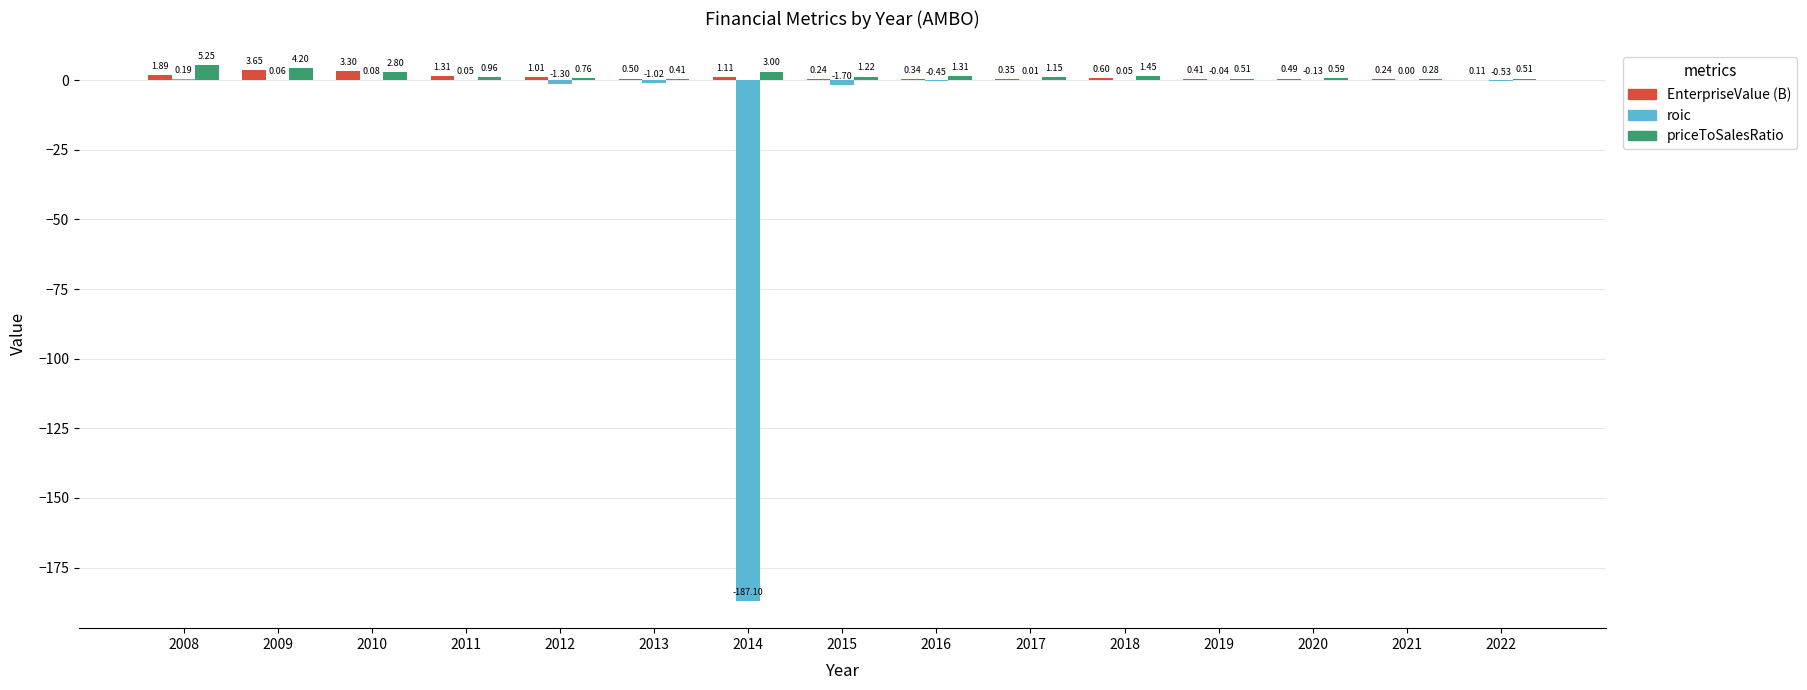

What is the total value across all series at 2008?

7.3